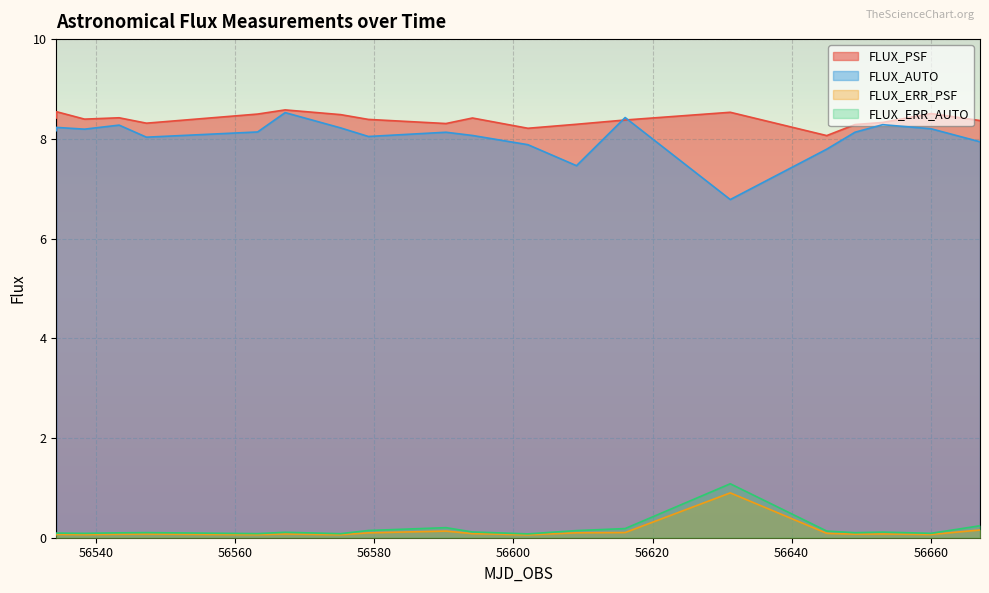

True or false: FLUX_PSF and FLUX_AUTO intersect in this chart.

True